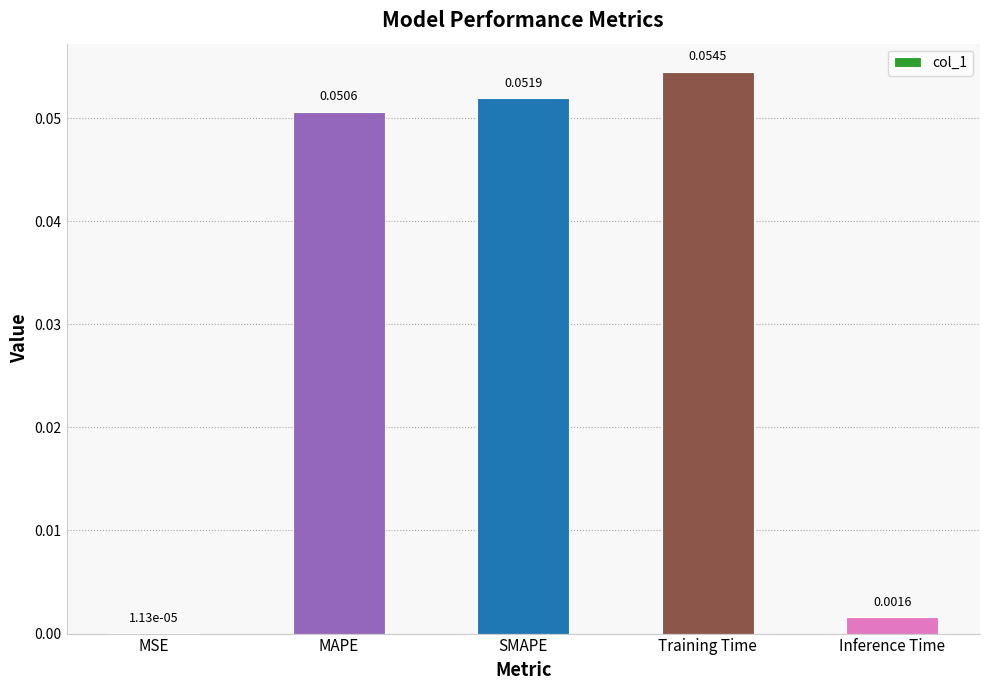

At which label is the value closest to 0?

MSE